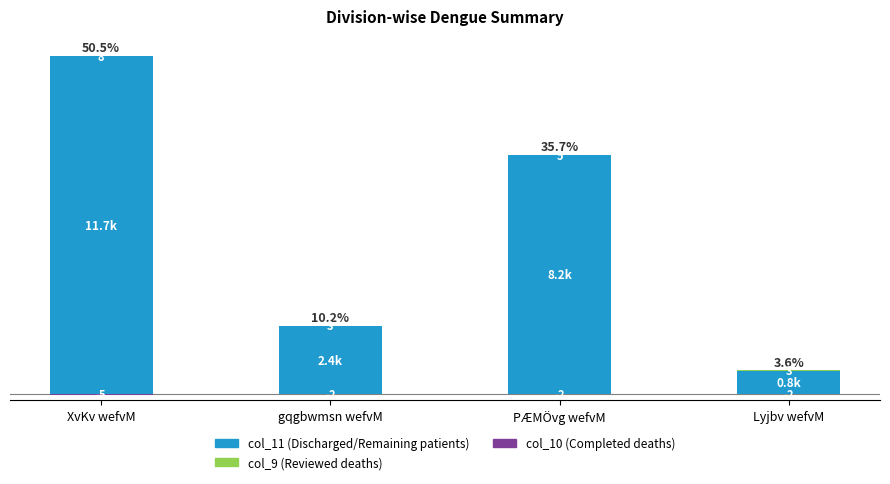

How many data points in col_9 (Reviewed deaths) are less than 5?

2